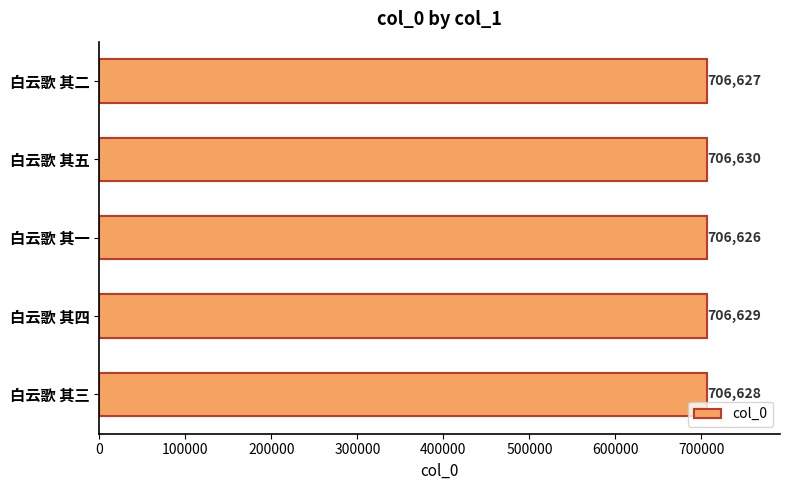

List the labels in order of value, smallest first.

白云歌 其一, 白云歌 其二, 白云歌 其三, 白云歌 其四, 白云歌 其五